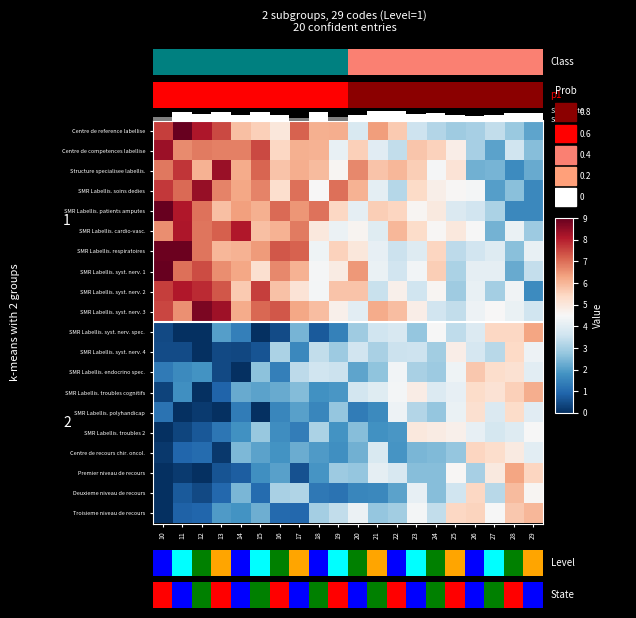

Rank the series at 14 from lowest to highest value.

SMR Labellis. endocrino spec., SMR Labellis. syst. nerv. 4, Premier niveau de recours, SMR Labellis. polyhandicap, SMR Labellis. syst. nerv. spec., SMR Labellis. troubles 2, Troisieme niveau de recours, SMR Labellis. troubles cognitifs, Deuxieme niveau de recours, Centre de recours chir. oncol., SMR Labellis. syst. nerv. 2, Centre de reference labellise, SMR Labellis. respiratoires, SMR Labellis. syst. nerv. 3, Structure specialisee labellis., SMR Labellis. soins dedies, SMR Labellis. syst. nerv. 1, SMR Labellis. patients amputes, Centre de competences labellise, SMR Labellis. cardio-vasc.